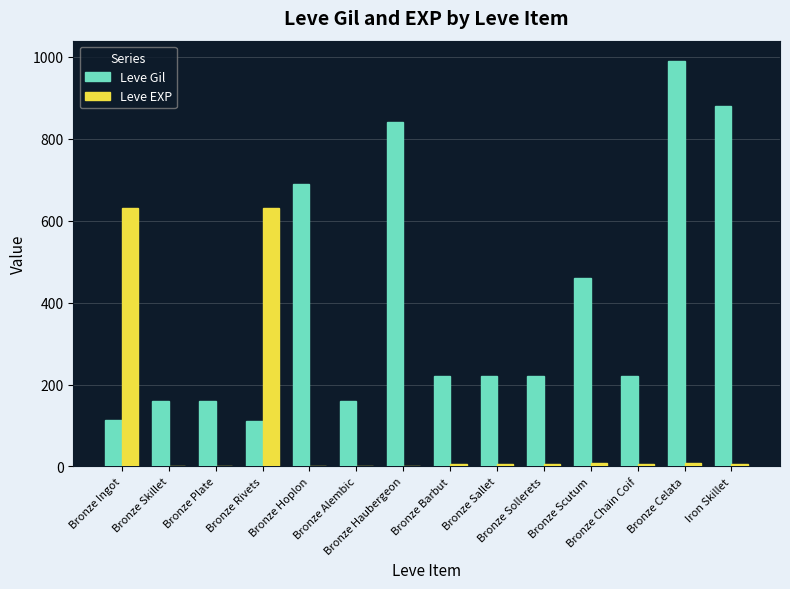

What is the highest value of the Leve Gil series?

990